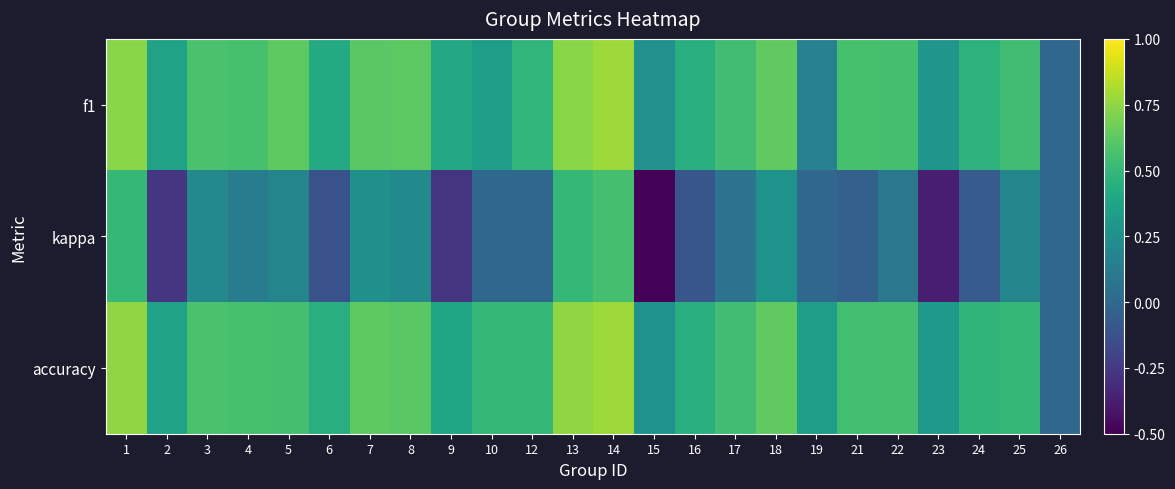

Reading left to right, what are all the values shown in this chart?

f1: 1=0.7	2=0.4	3=0.6	4=0.6	5=0.6	6=0.4	7=0.6	8=0.6	9=0.4	10=0.3	12=0.5	13=0.7	14=0.8	15=0.3	16=0.4	17=0.5	18=0.6	19=0.2	21=0.6	22=0.6	23=0.3	24=0.5	25=0.5	26=0.0
kappa: 1=0.5	2=-0.3	3=0.2	4=0.1	5=0.2	6=-0.1	7=0.2	8=0.2	9=-0.3	10=0.0	12=0.0	13=0.5	14=0.6	15=-0.5	16=-0.1	17=0.1	18=0.3	19=0.0	21=-0.0	22=0.1	23=-0.4	24=-0.1	25=0.2	26=0.0
accuracy: 1=0.8	2=0.4	3=0.6	4=0.6	5=0.6	6=0.4	7=0.6	8=0.6	9=0.4	10=0.5	12=0.5	13=0.8	14=0.8	15=0.3	16=0.4	17=0.5	18=0.6	19=0.3	21=0.5	22=0.6	23=0.3	24=0.5	25=0.5	26=0.0